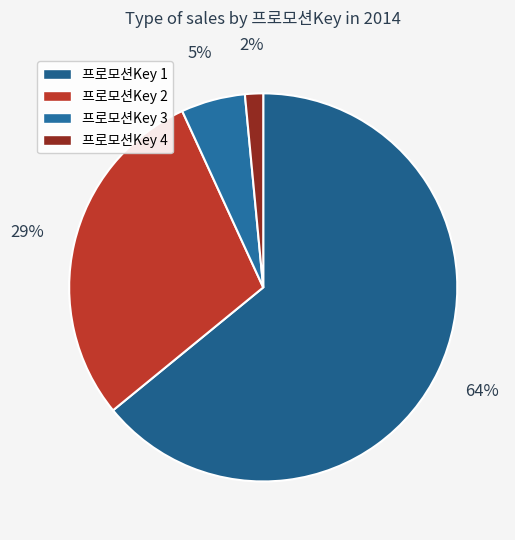

To the nearest percent, what is the average slice percentage?

25%